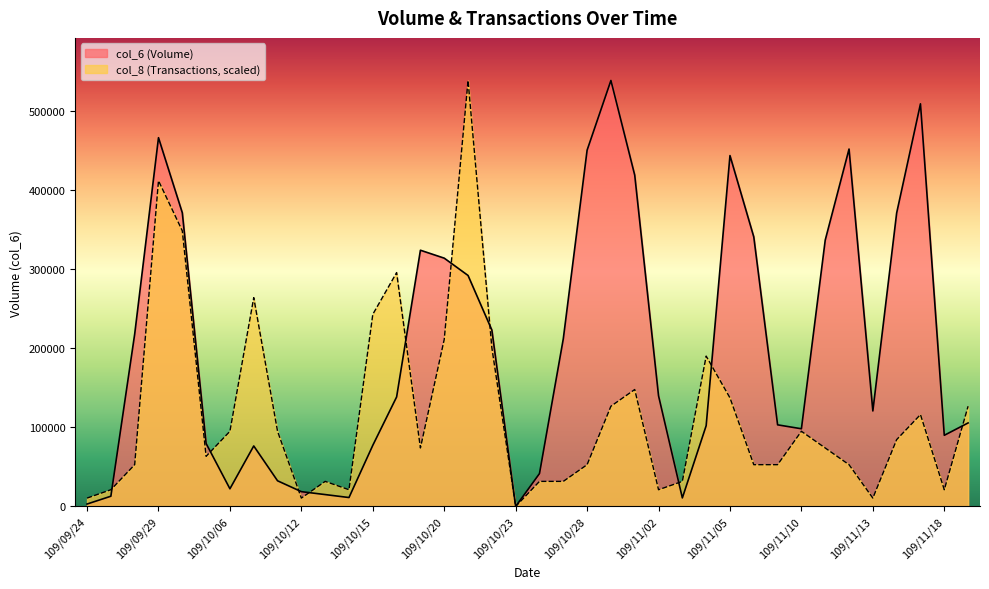

Reading left to right, list all the values displayed in this chart.

col_6: 3030.0	12920.0	217930.0	466350.0	371380.0	79610.0	22320.0	76500.0	32430.0	18700.0	15000.0	11260.0	77310.0	138450.0	324020.0	313990.0	292100.0	223050.0	0.0	41570.0	212010.0	450580.0	538690.0	418960.0	139920.0	10780.0	102140.0	443730.0	340830.0	103210.0	98230.0	336830.0	451990.0	120750.0	371130.0	509160.0	89970.0	105600.0
col_8: 10562.5	21125.1	52812.7	411939.4	348564.1	63375.3	95062.9	264063.7	95062.9	10562.5	31687.6	21125.1	242938.6	295751.4	73937.8	211251.0	538690.0	200688.4	0.0	31687.6	31687.6	52812.7	126750.6	147875.7	21125.1	31687.6	190125.9	137313.1	52812.7	52812.7	95062.9	73937.8	52812.7	10562.5	84500.4	116188.0	21125.1	126750.6